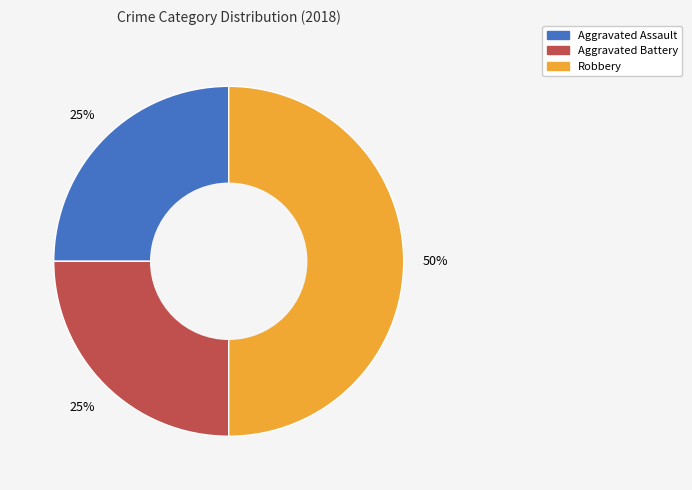

To the nearest percent, what is the difference between the largest and smallest slice percentages?

25%